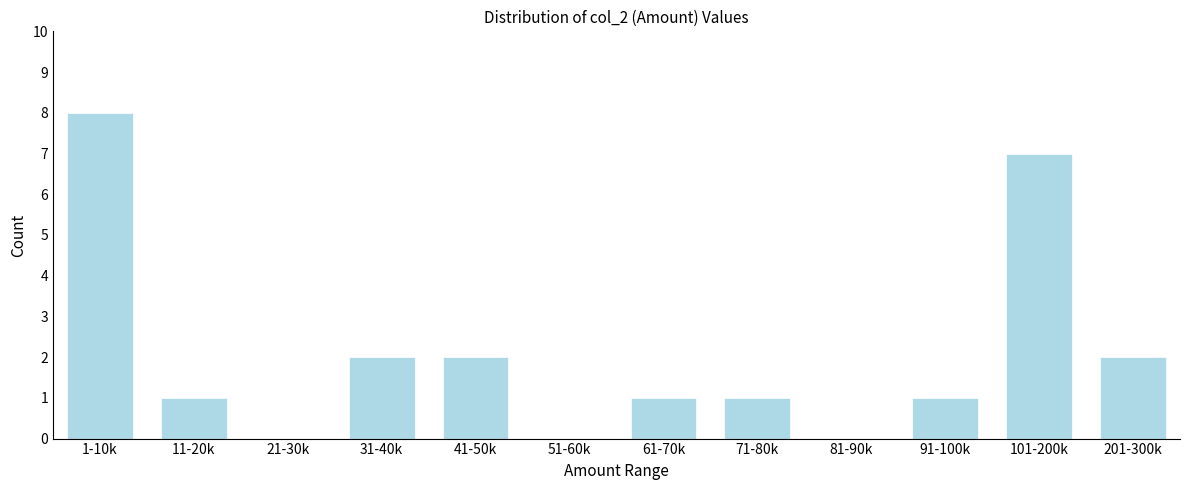

Reading left to right, transcribe all the data shown in this chart.

1-10k=8	11-20k=1	21-30k=0	31-40k=2	41-50k=2	51-60k=0	61-70k=1	71-80k=1	81-90k=0	91-100k=1	101-200k=7	201-300k=2